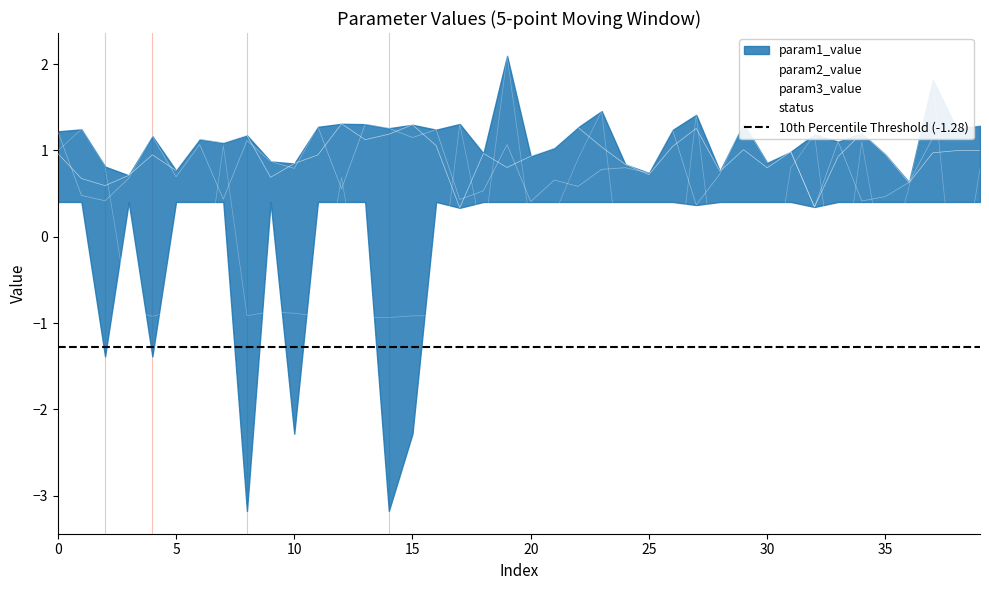

What is the difference between the second highest and second lowest values in the param2_value series?

0.9